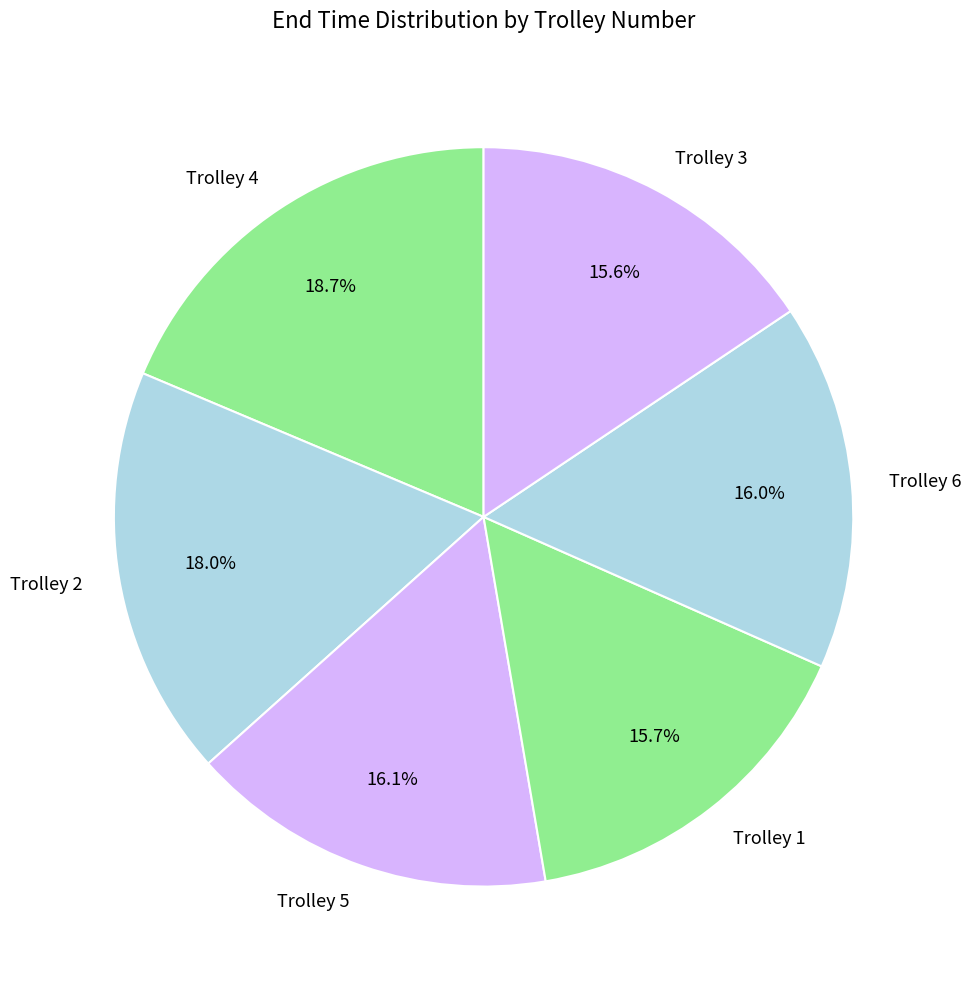

Does Trolley 3 represent more than half of the total?

No